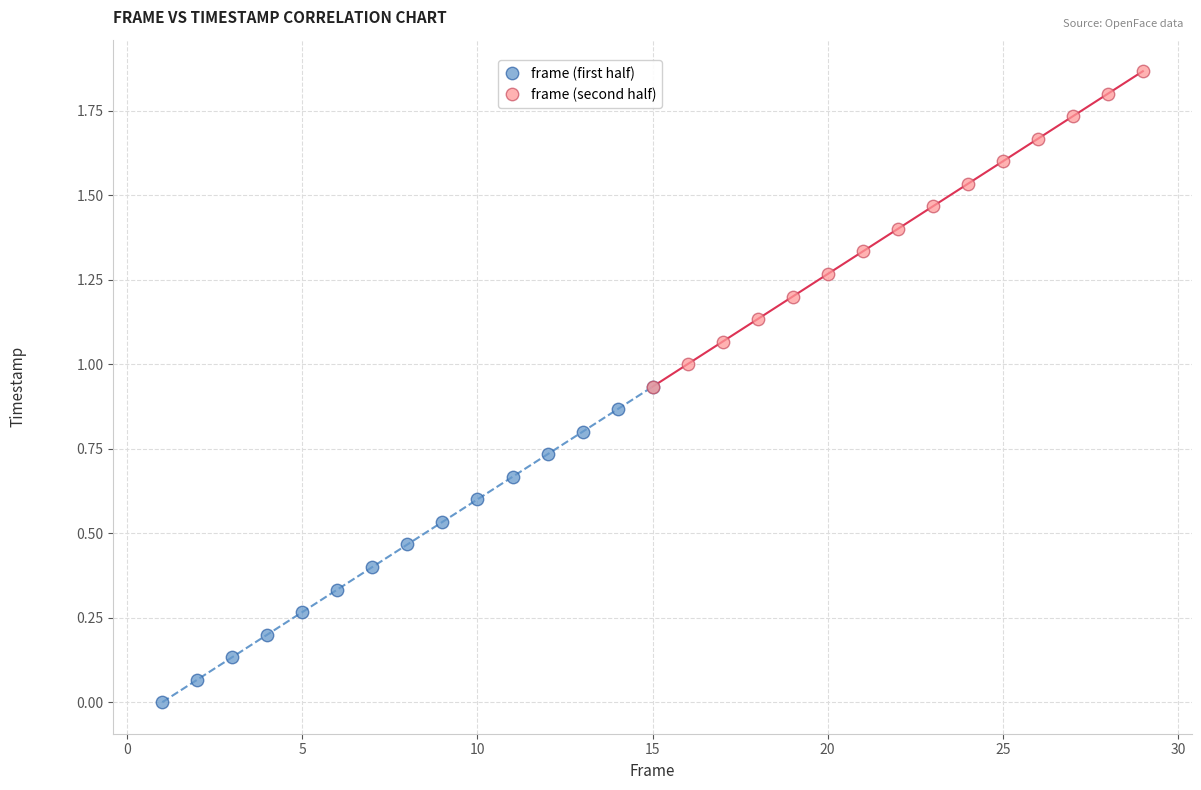

What are all the series names shown in the legend?

frame (first half), frame (second half)